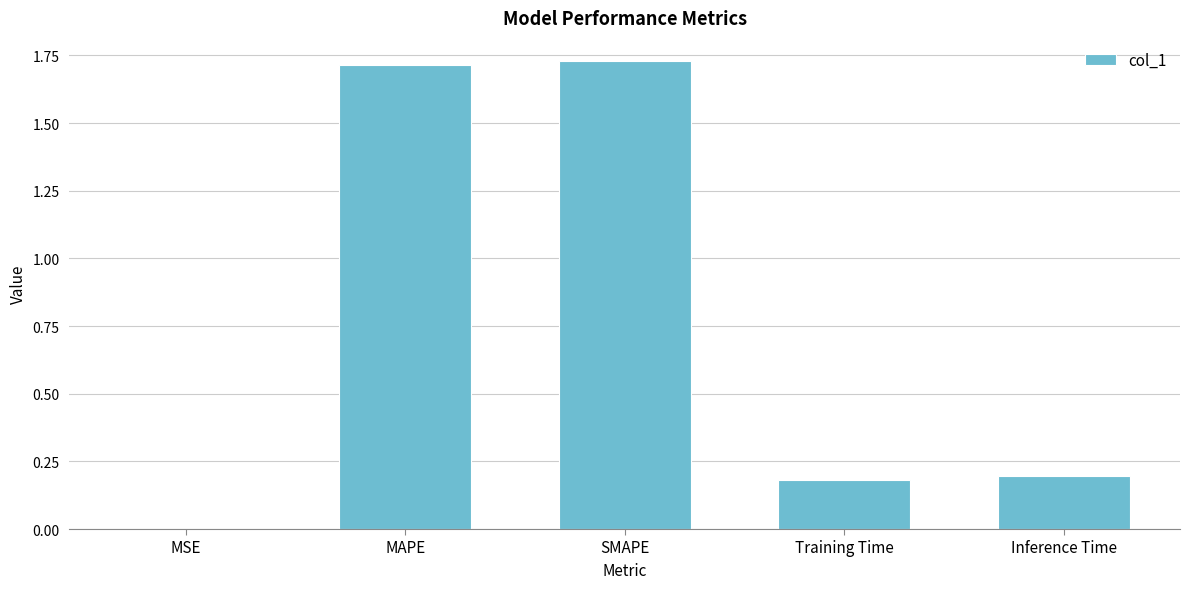

Are the bars grouped side by side (vs. stacked)?

No